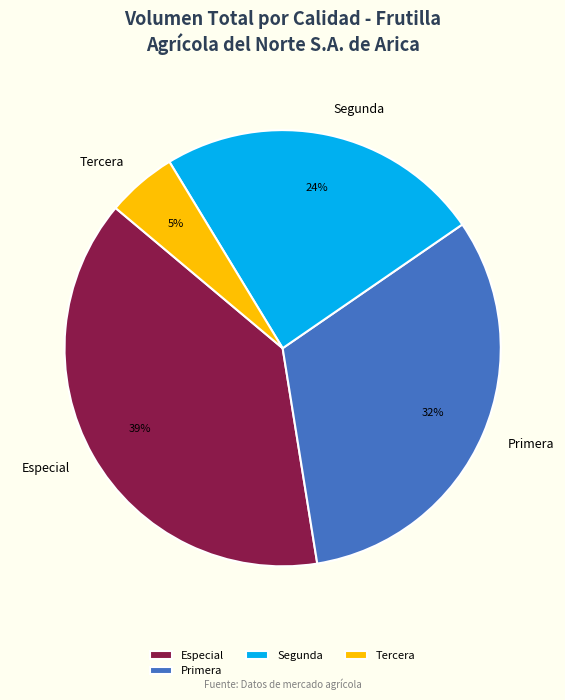

Is Segunda the majority of the pie?

No